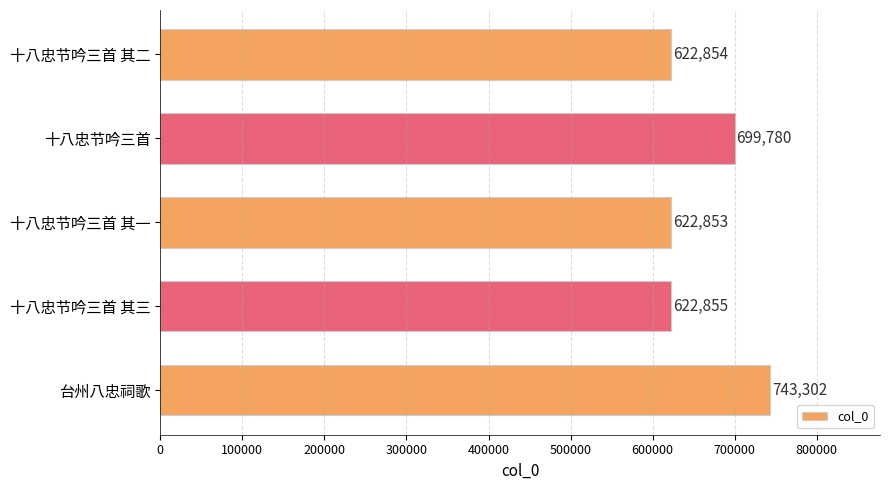

The chart shows a value of 699780 at 十八忠节吟三首. True or false?

True